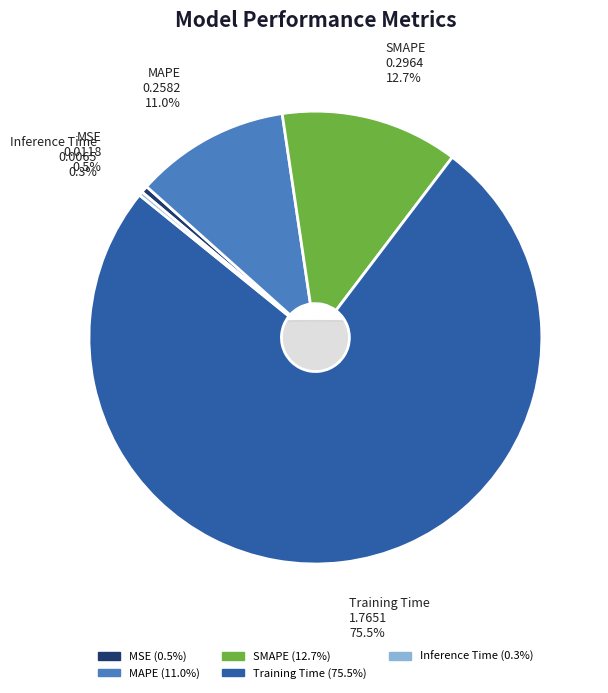

How many segments does this pie chart have?

5